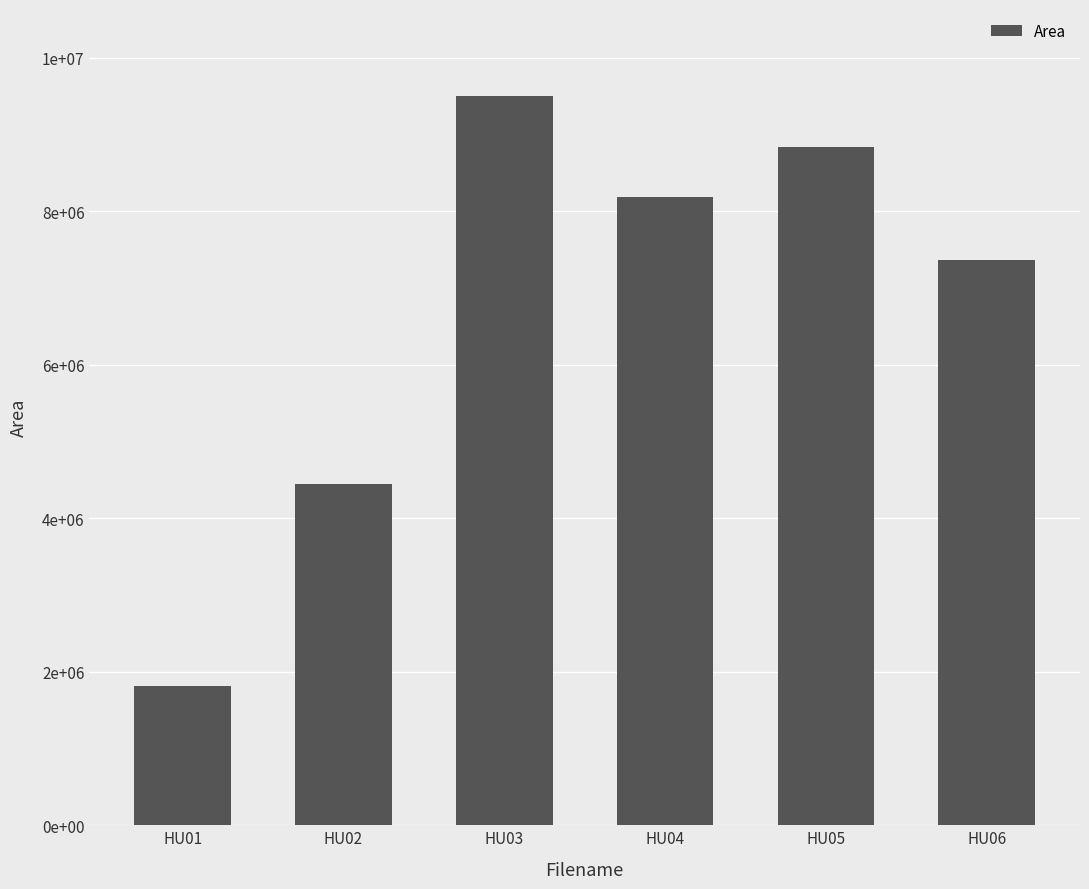

Reading left to right, what are all the values shown in this chart?

1810536	4448221	9494432	8187972	8837791	7359091